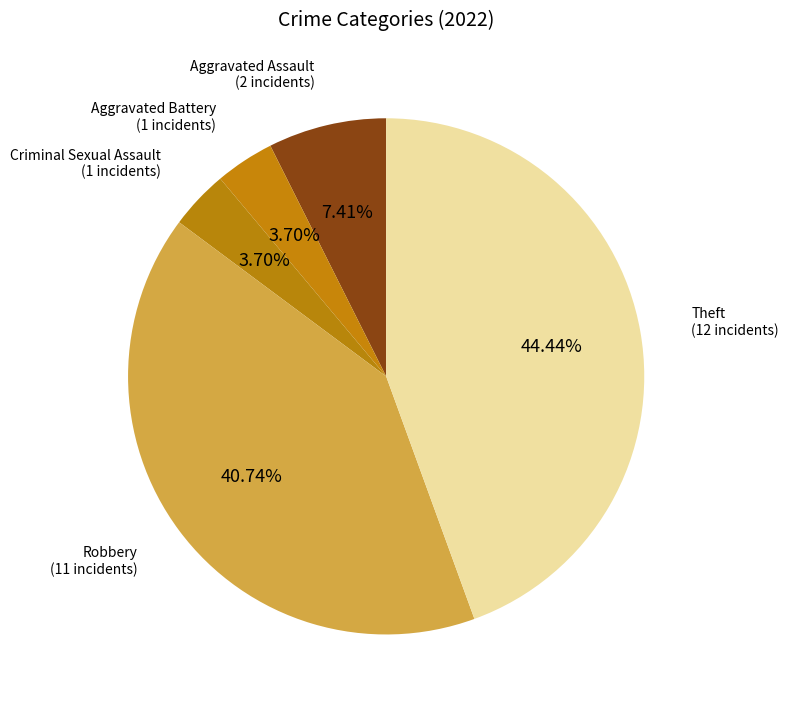

Count the number of slices in the pie.

5